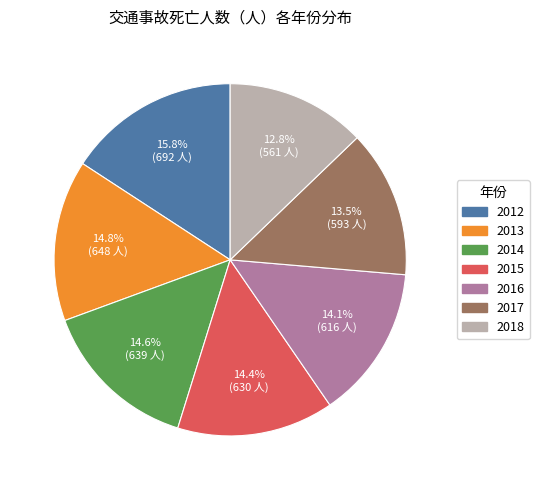

To the nearest percent, what is the difference between the largest and smallest slice percentages?

3%